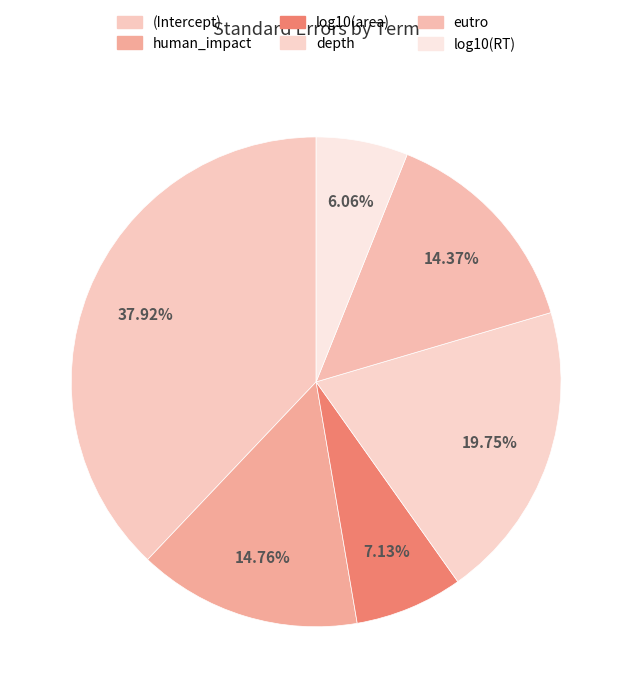

To the nearest percent, what percentage of the pie is log10(RT)?

6%